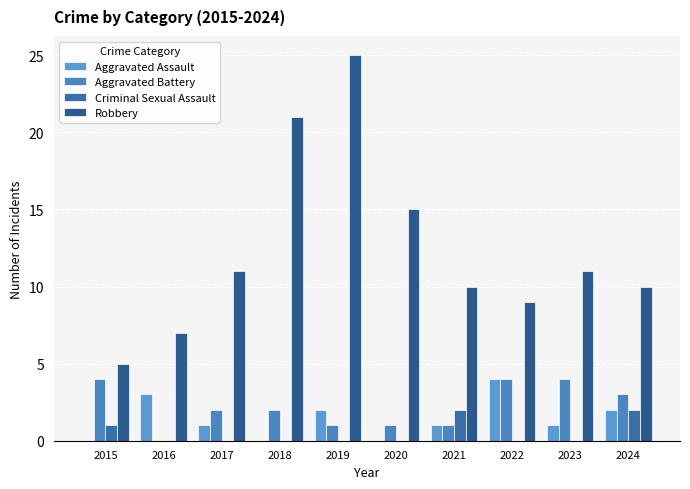

How many data points does each series have?

10